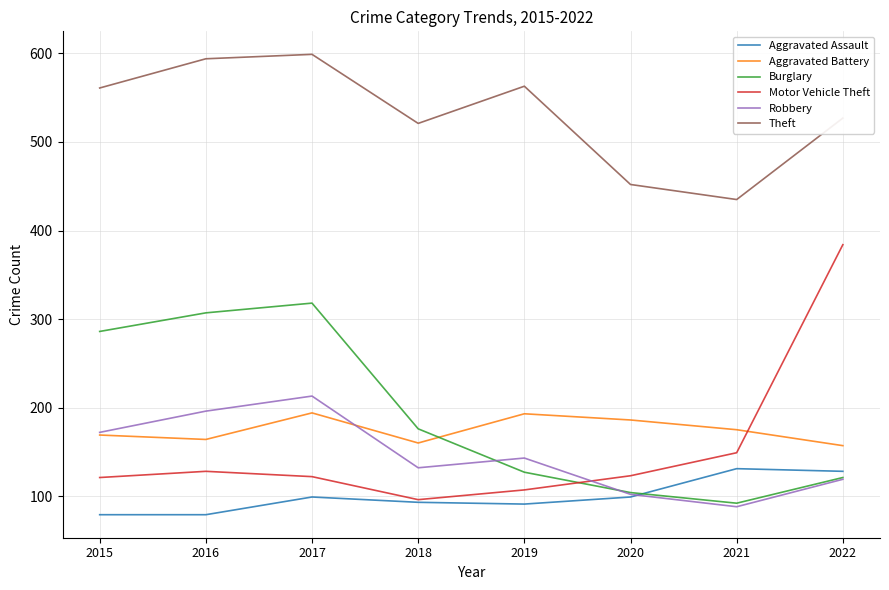

Is it true that Aggravated Assault equals 130 at 2017?

False